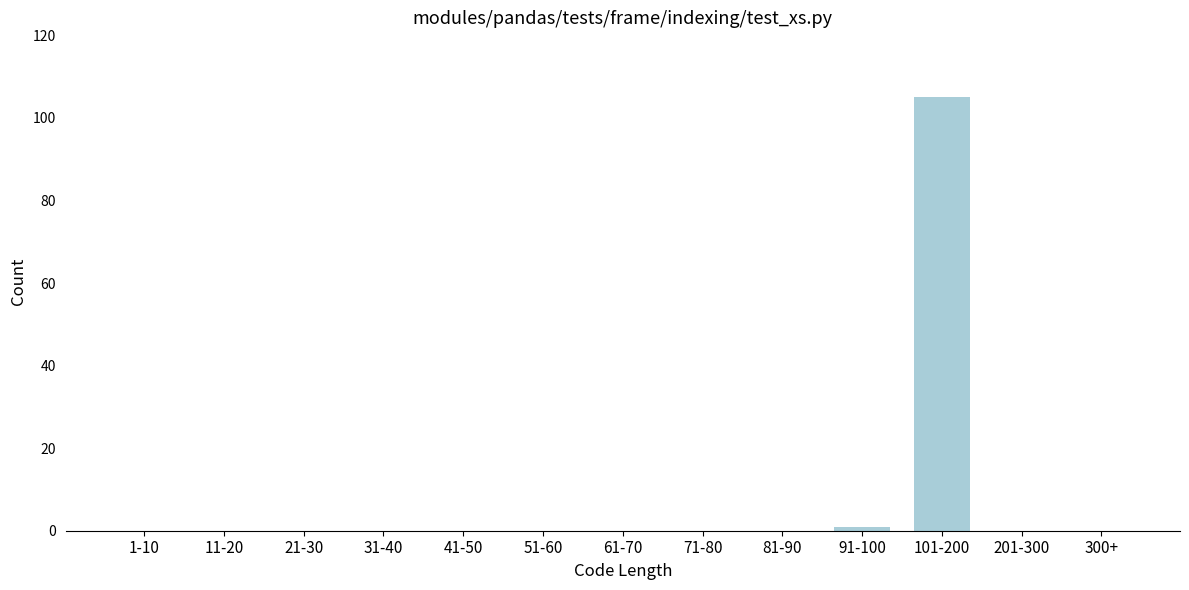

Reading left to right, list all the values displayed in this chart.

1-10=0	11-20=0	21-30=0	31-40=0	41-50=0	51-60=0	61-70=0	71-80=0	81-90=0	91-100=1	101-200=105	201-300=0	300+=0